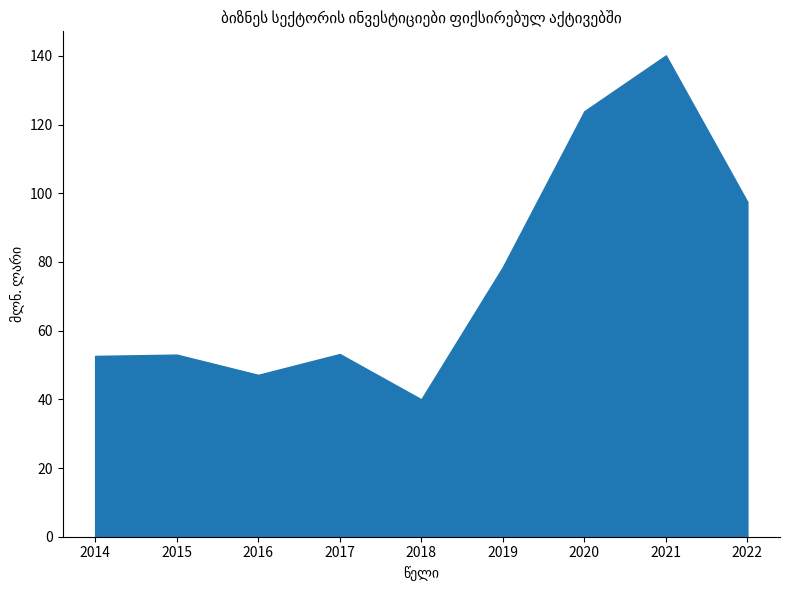

Reading left to right, what are all the values shown in this chart?

52.6	53.0	47.1	53.2	40.0	78.5	123.9	140.2	97.5